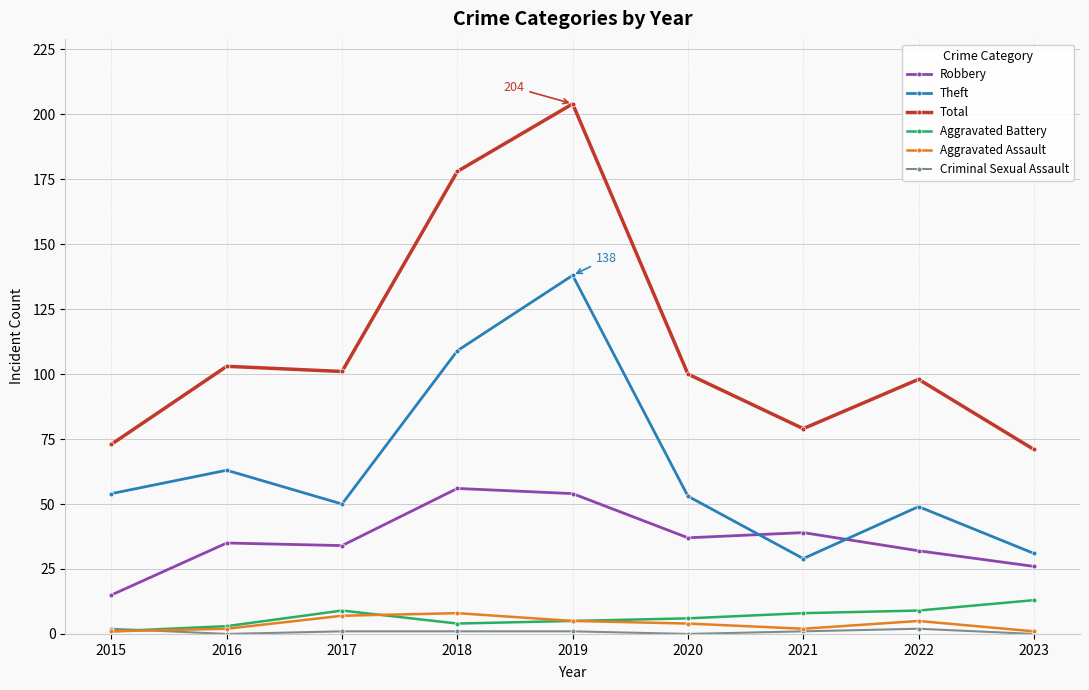

The value of Theft at 2022 is 49. True or false?

True